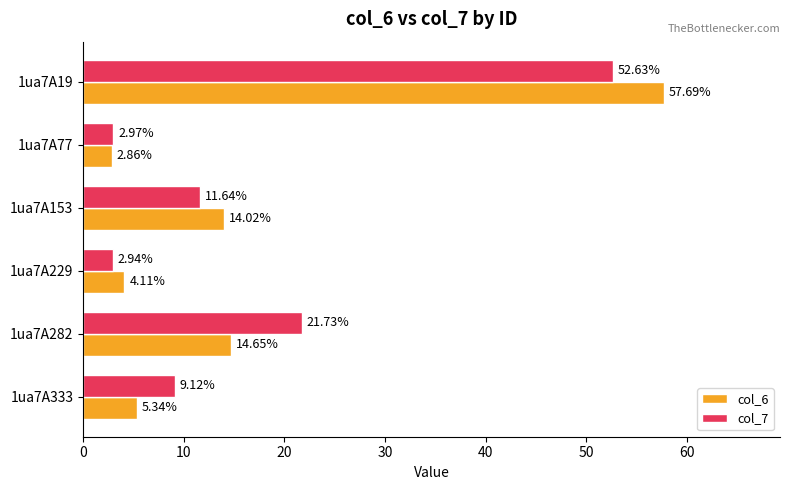

What are all the series names shown in the legend?

col_6, col_7